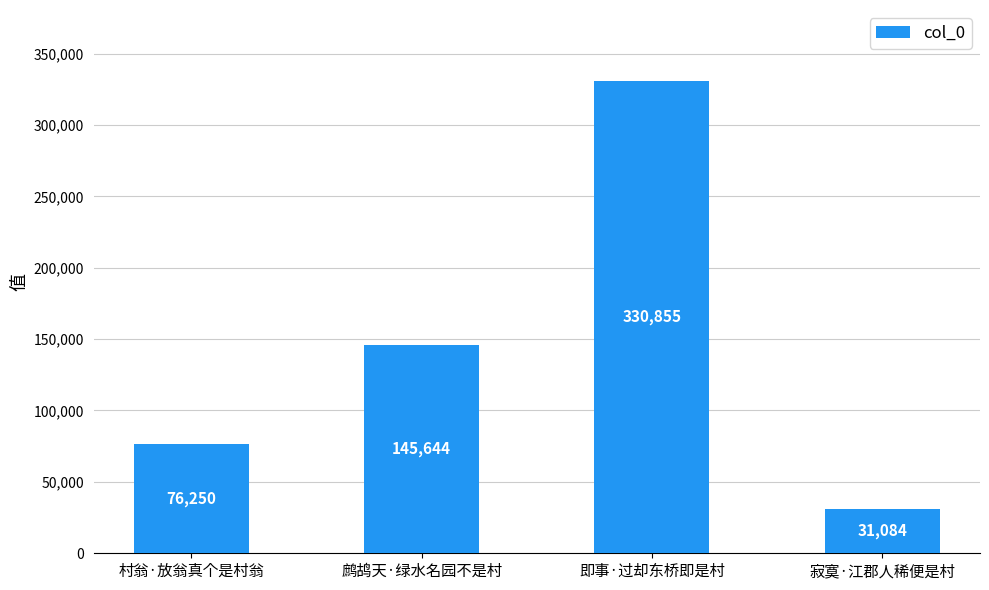

What is the approximate value at 即事·过却东桥即是村?

330855